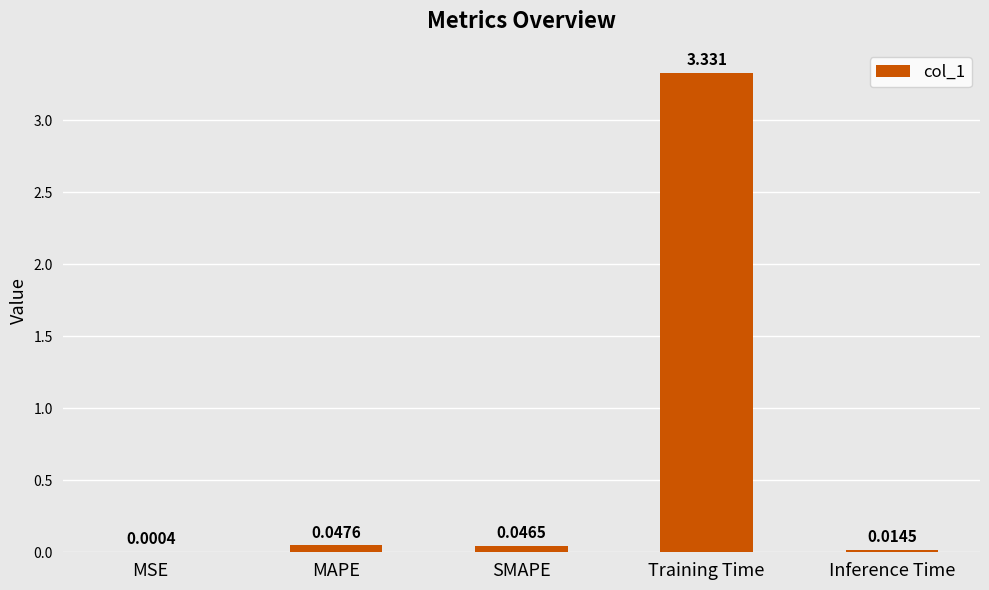

Which has a higher value, Training Time or MSE?

Training Time